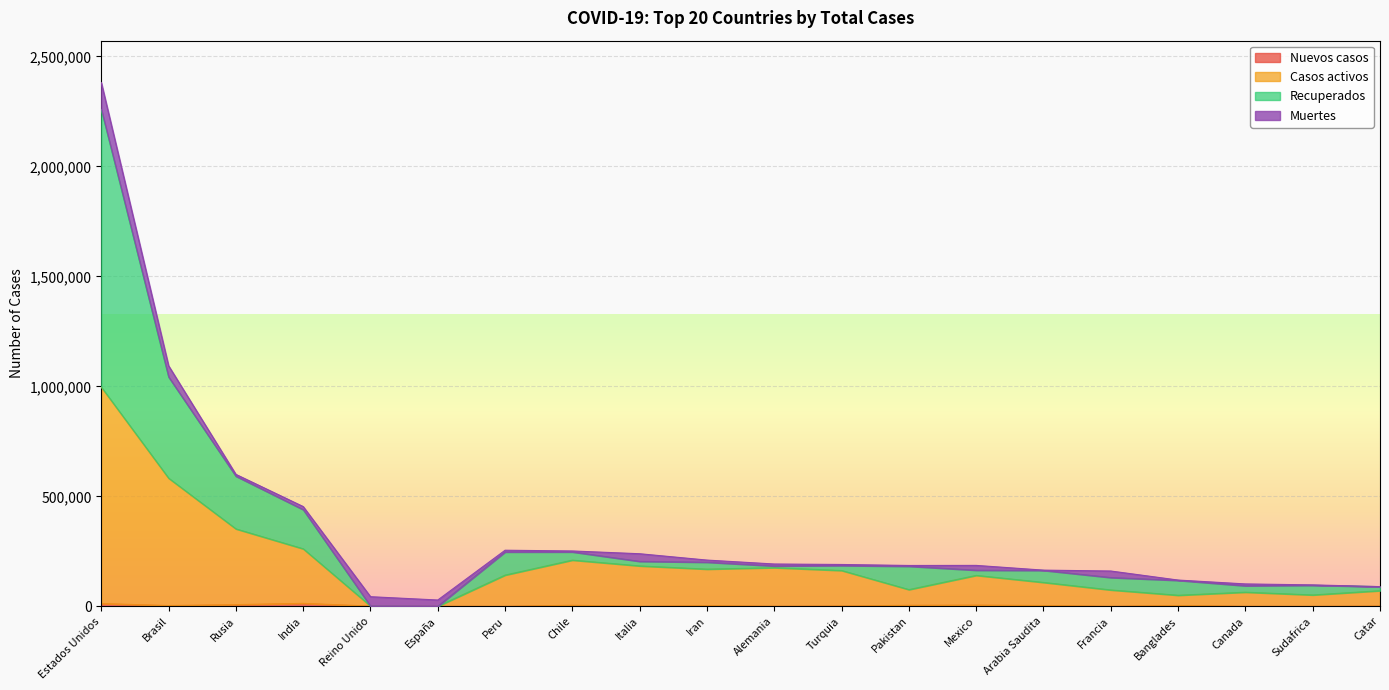

At which category does Casos activos reach its first local peak?

Chile